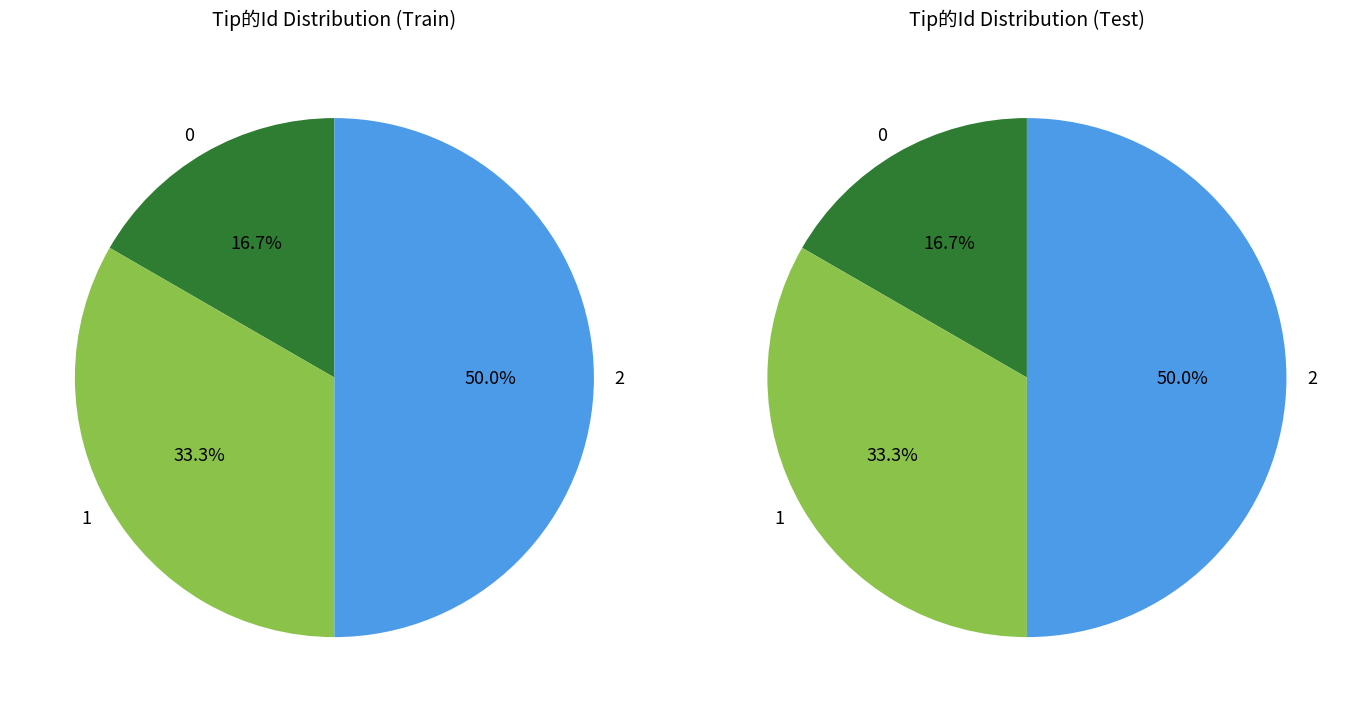

How much of the chart is everything except 0?

83.3%